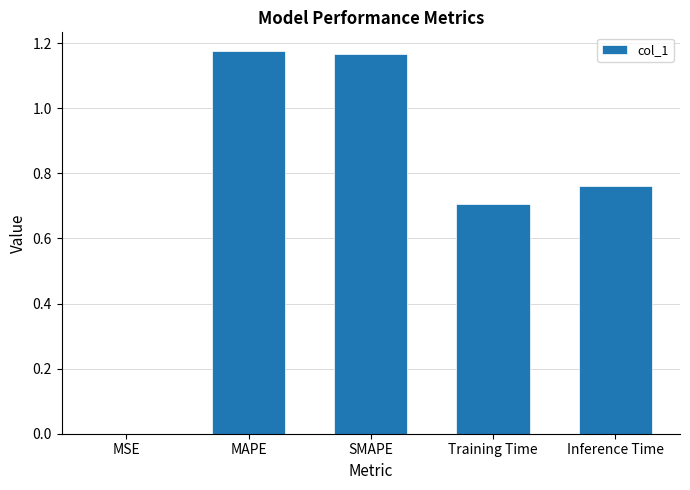

What is the sum of all values?

3.8